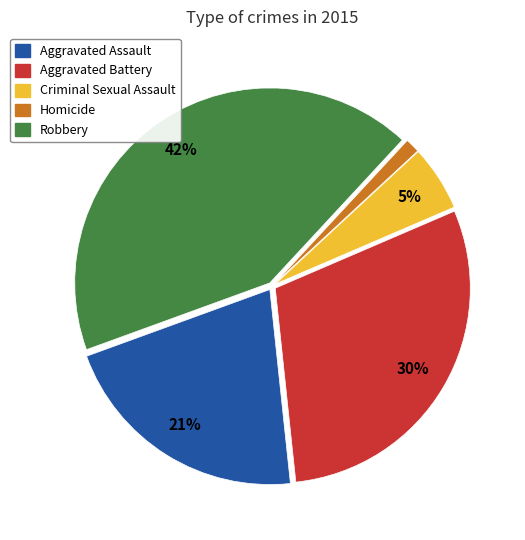

Is it true that Robbery is 42% of the pie?

True